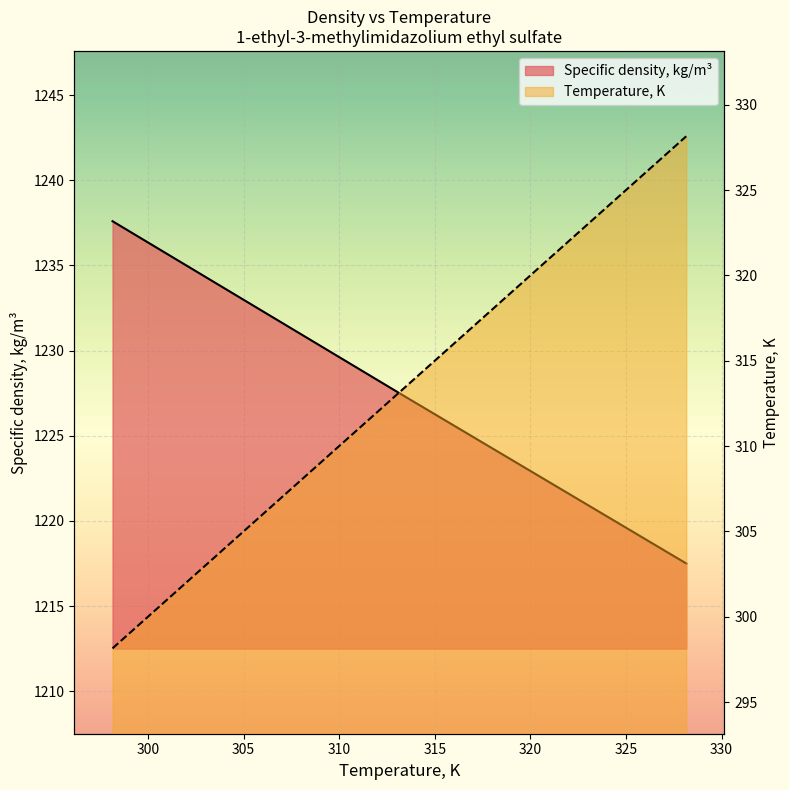

Reading left to right, extract all data points from this chart.

Temperature, K: 101=298.1	101=313.1	101=328.1
Specific density, kg/m3: 101=1237.6	101=1227.5	101=1217.5